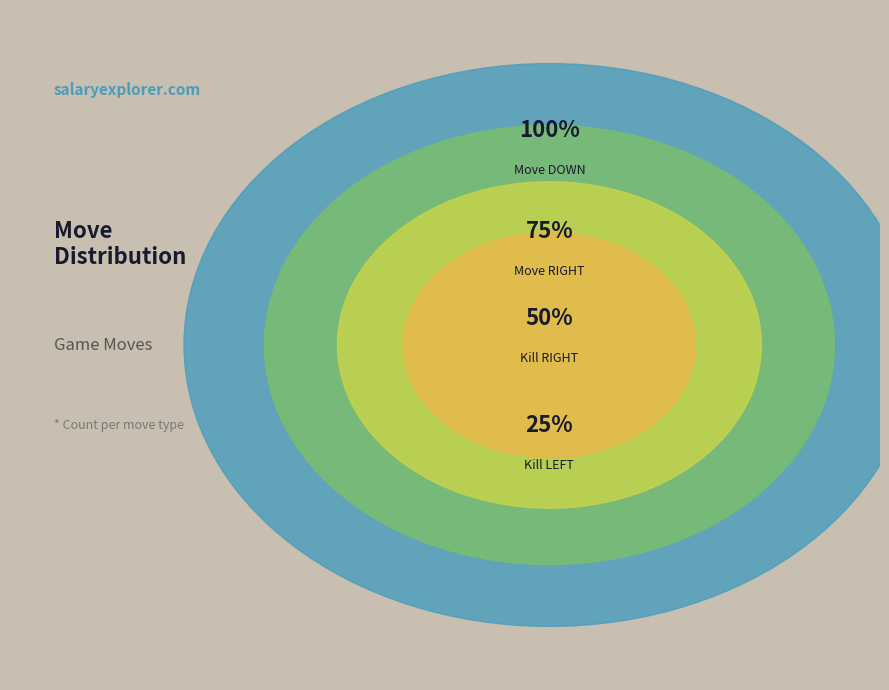

Which category has the biggest portion of the pie?

Move DOWN